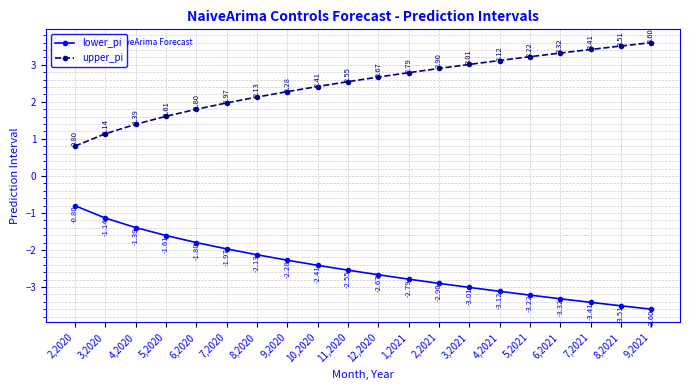

At how many categories does at least one series exceed 3?

7